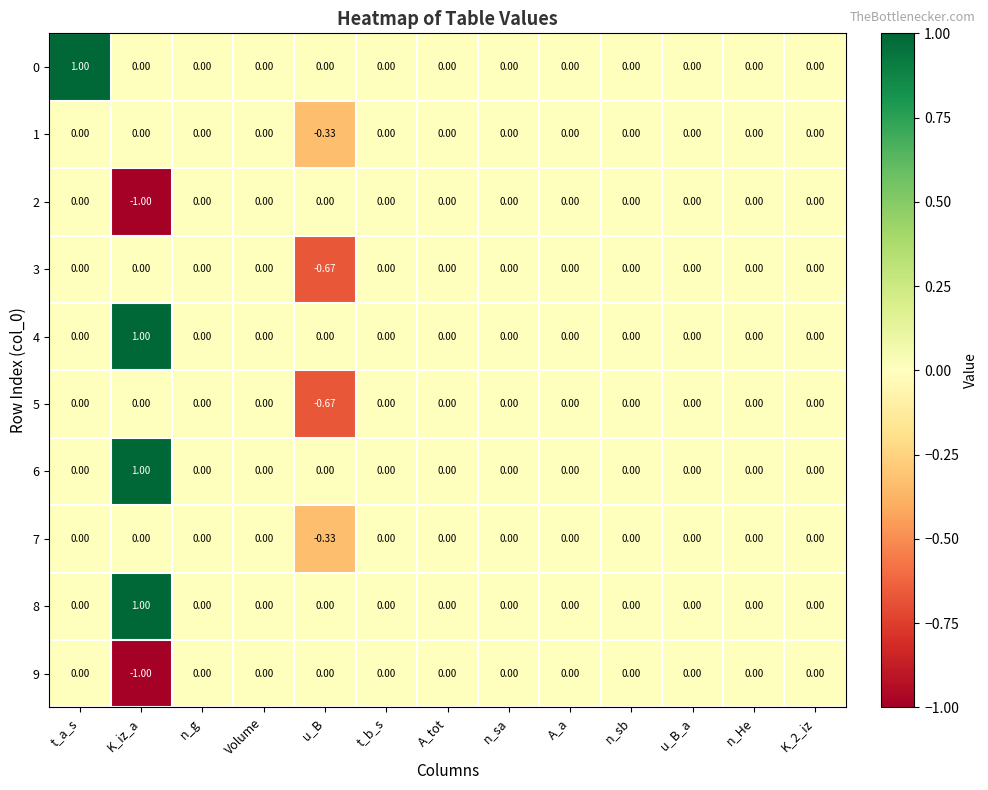

Which category has the lowest value across all series?

K_iz_a